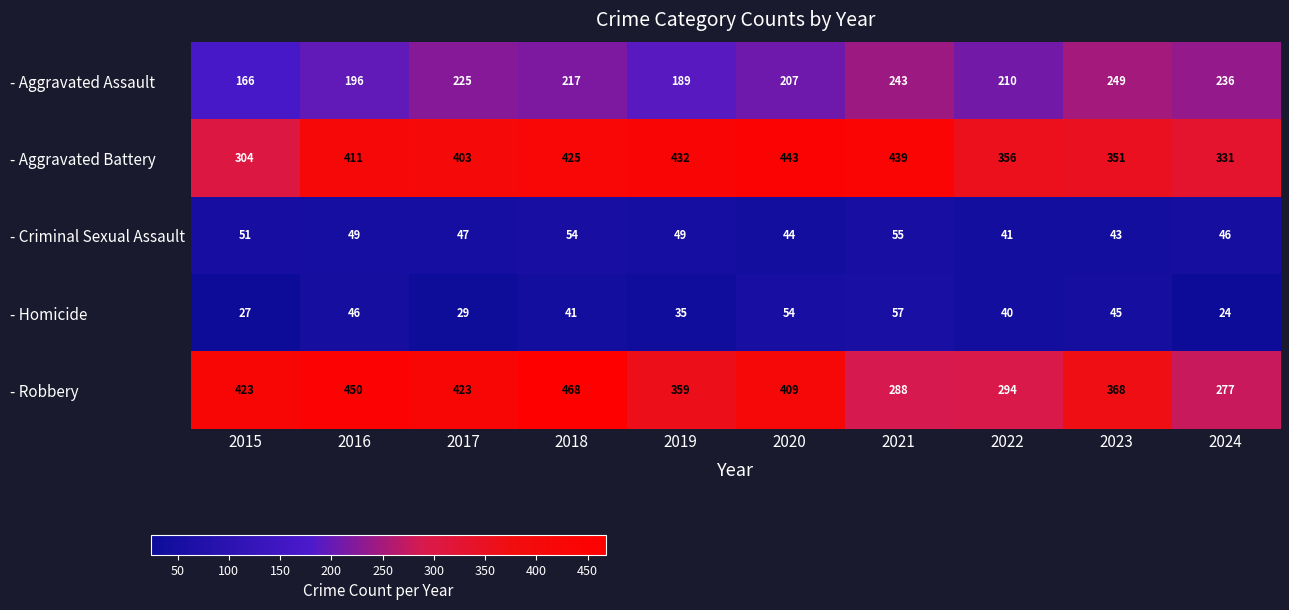

What is the spread (max minus min) of values at 2017?

394